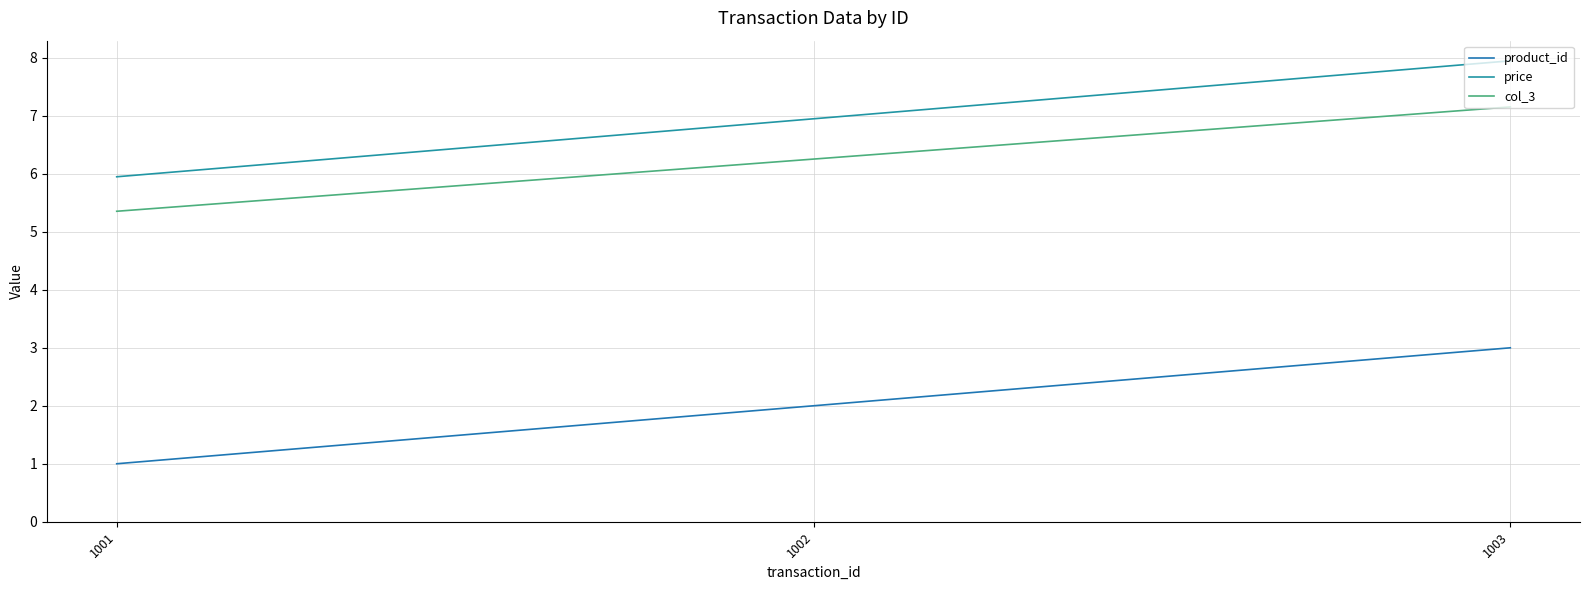

What is the lowest value of the price series?

6.0